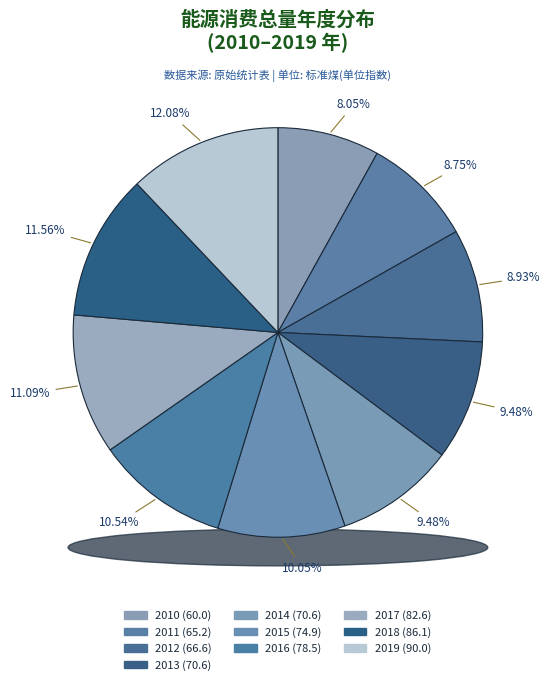

Is there a majority slice in this chart?

No